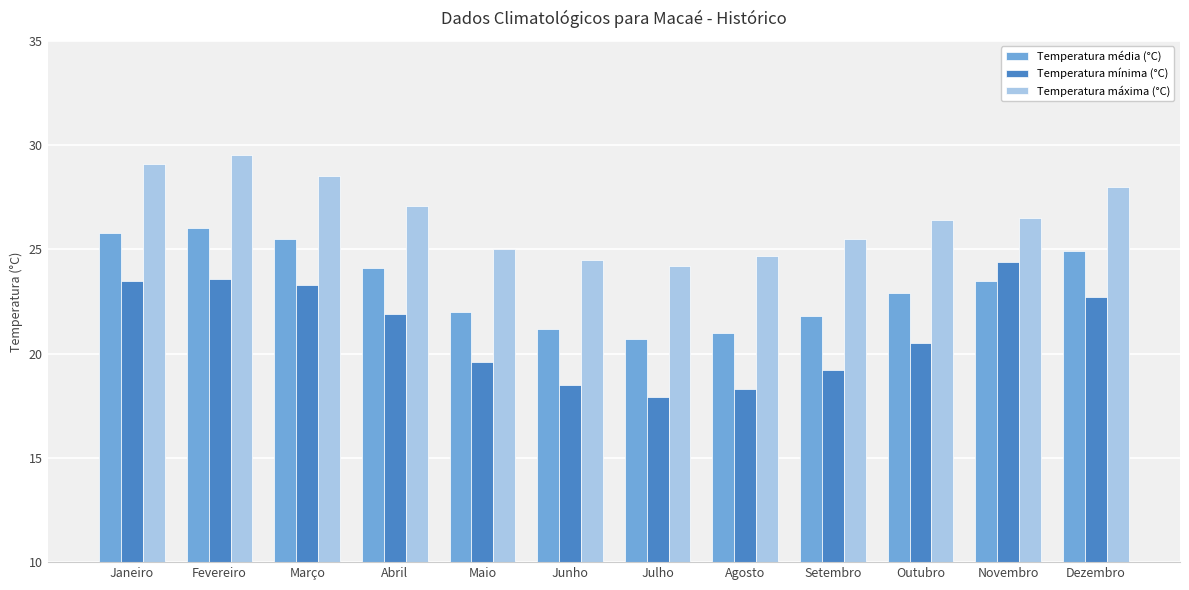

Read the Temperatura máxima (°C) value at Abril.

27.1